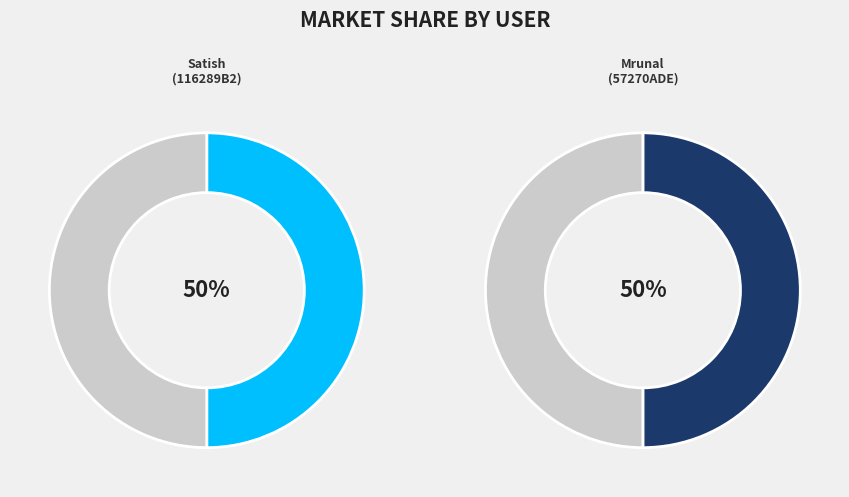

What is the majority slice?

57270ADE-29BC-4BED-81BF-34E3DA4A3ED7